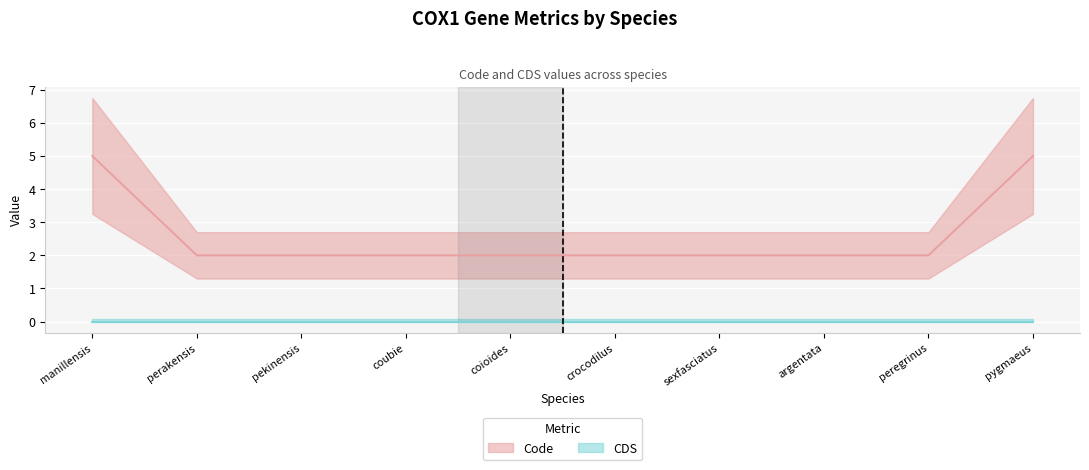

What is the value of the 4th point from the left?

2